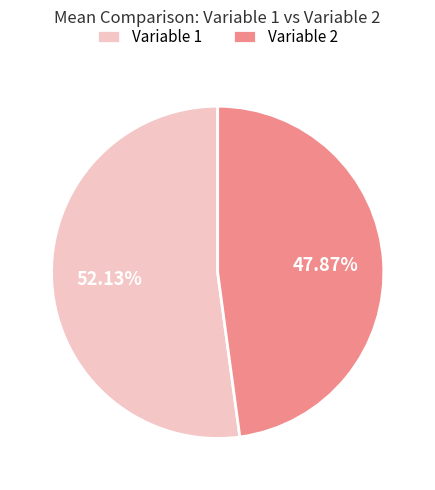

How many segments does this pie chart have?

2